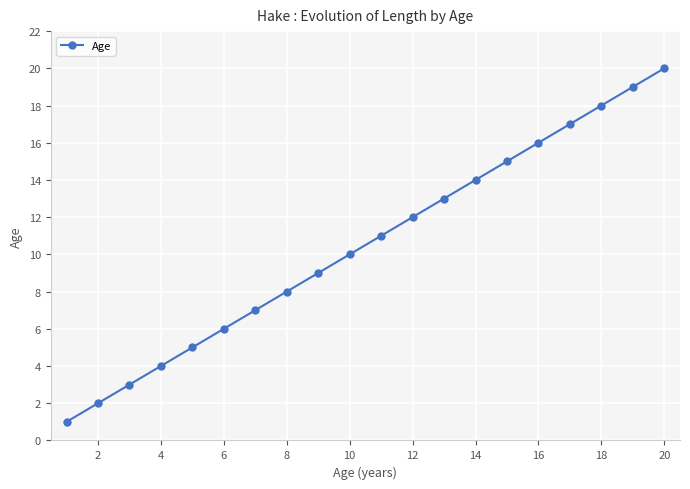

What is the greatest value displayed?

20